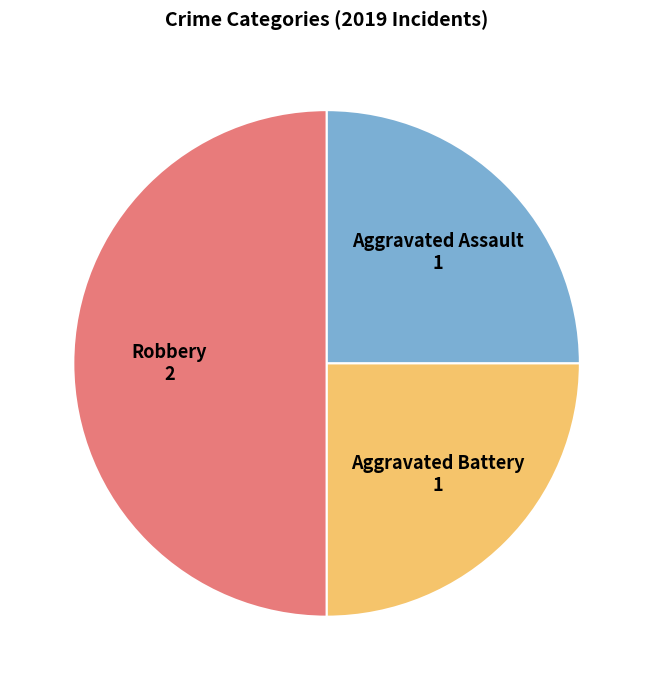

The Aggravated Battery slice represents 15% of the pie. True or false?

False